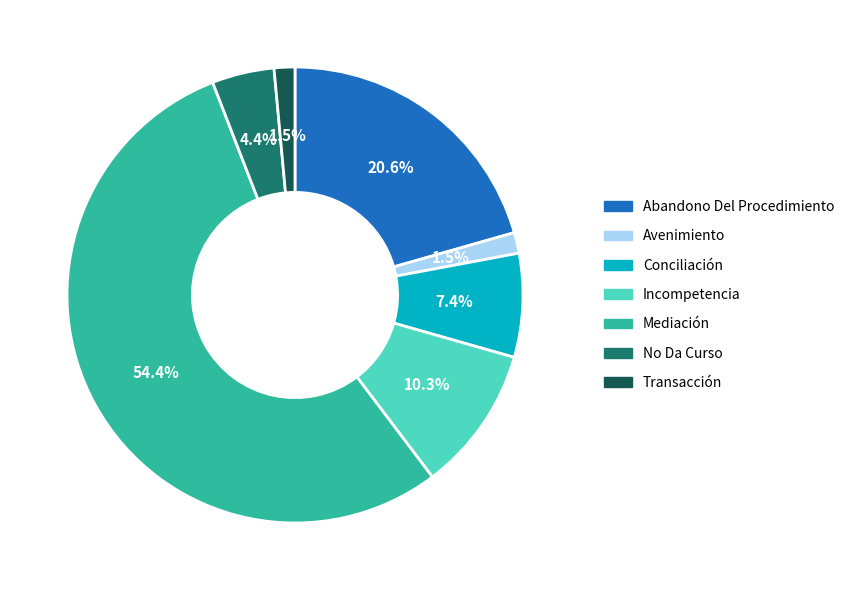

Which category accounts for the majority?

Mediación